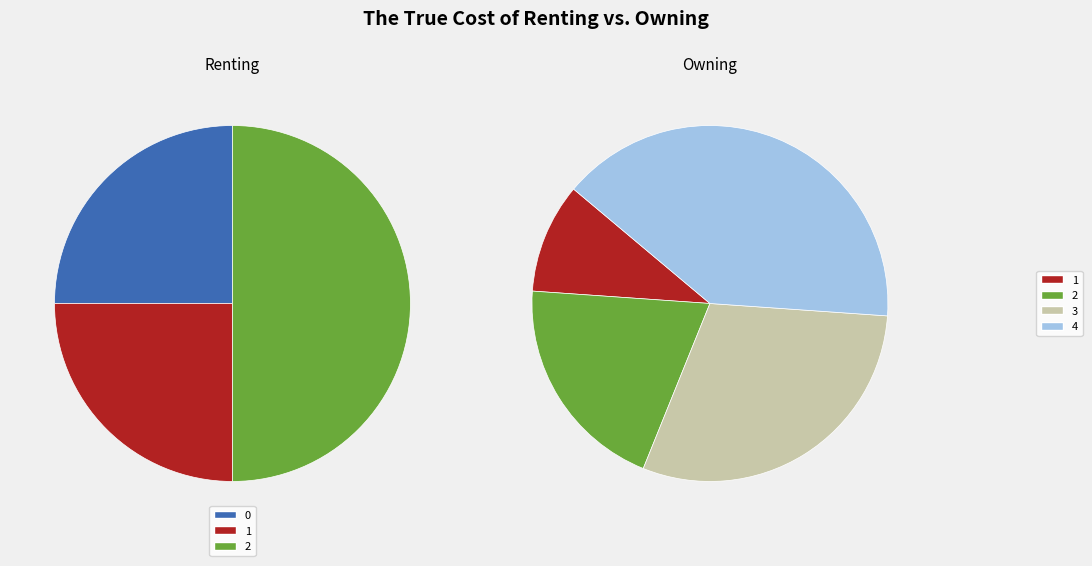

Is it true that 0 is 0% of the pie?

True